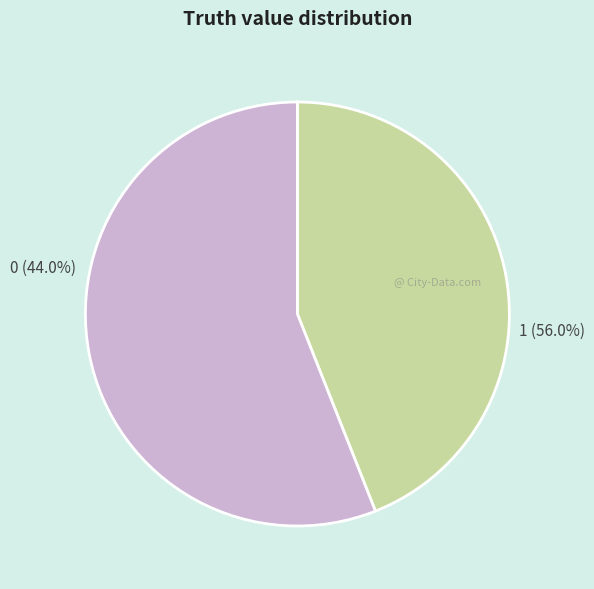

Does 0 represent more than half of the total?

No